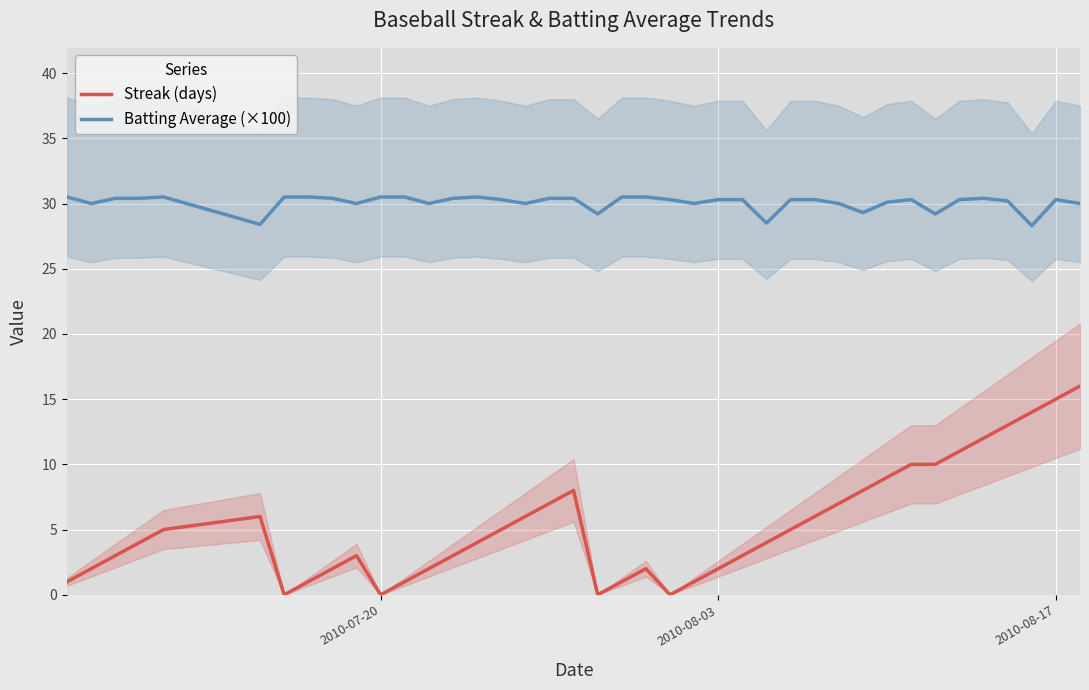

What is the maximum value for Batting Average (×100)?

30.5